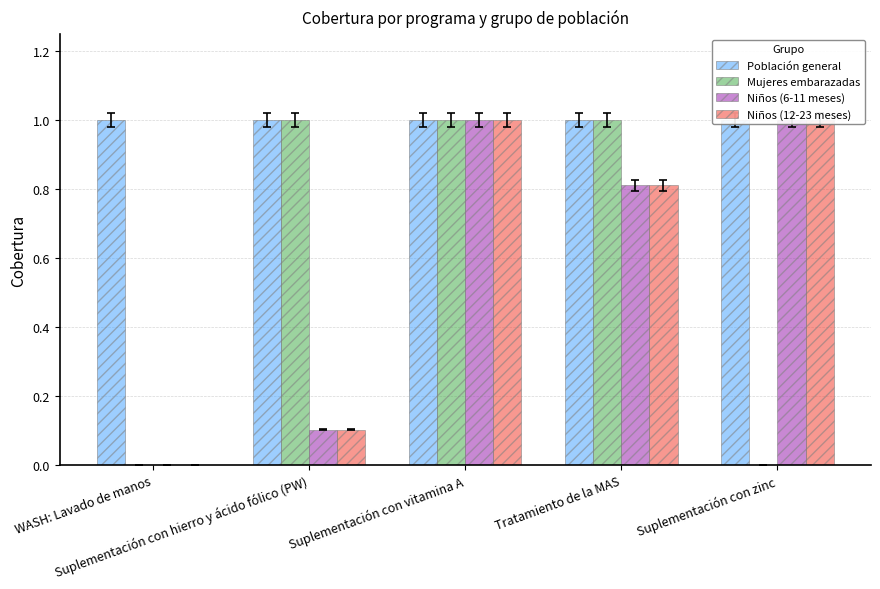

What is the maximum value for Población general?

1.0